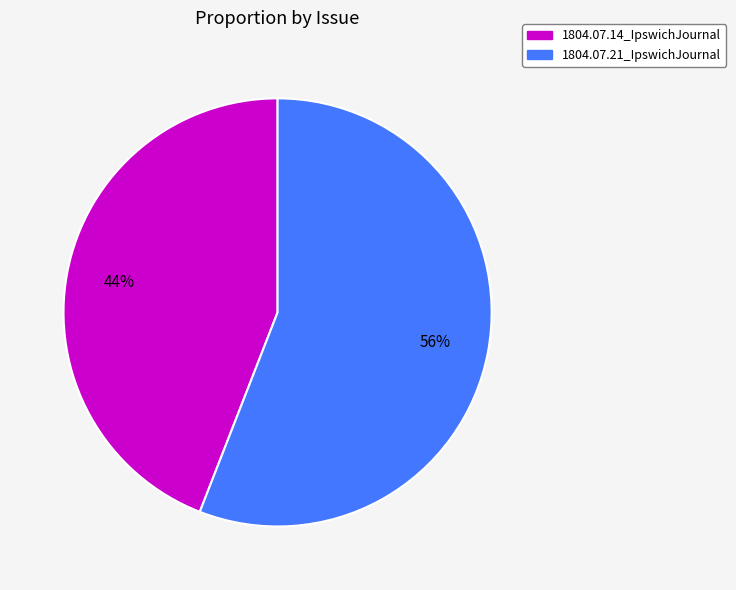

What percentage is the 1804.07.14_IpswichJournal slice, to the nearest percent?

44%